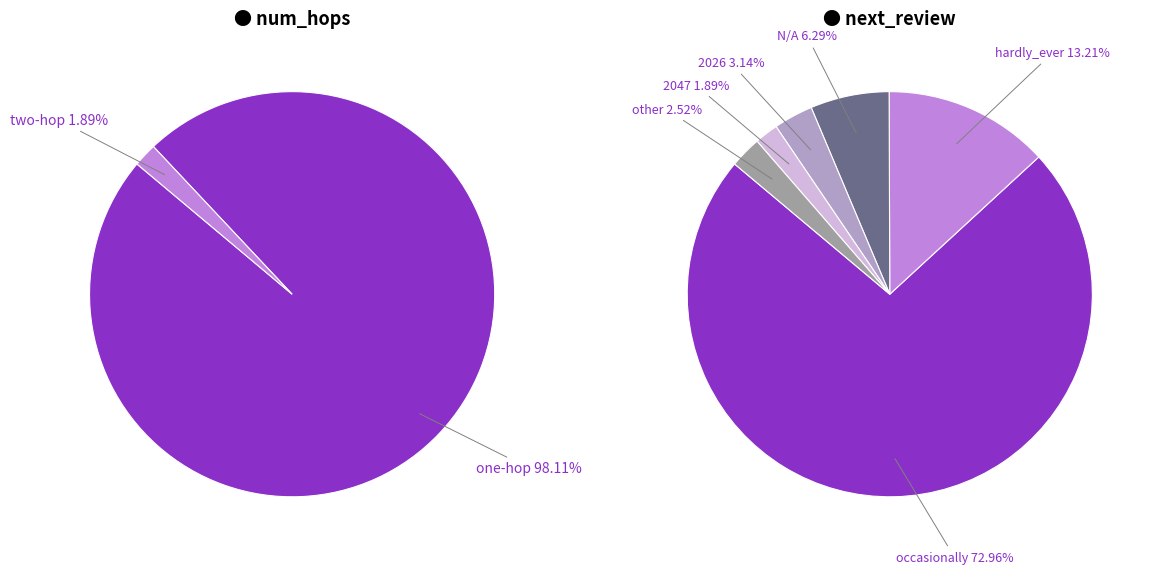

To the nearest percent, what is the average slice percentage?

50%